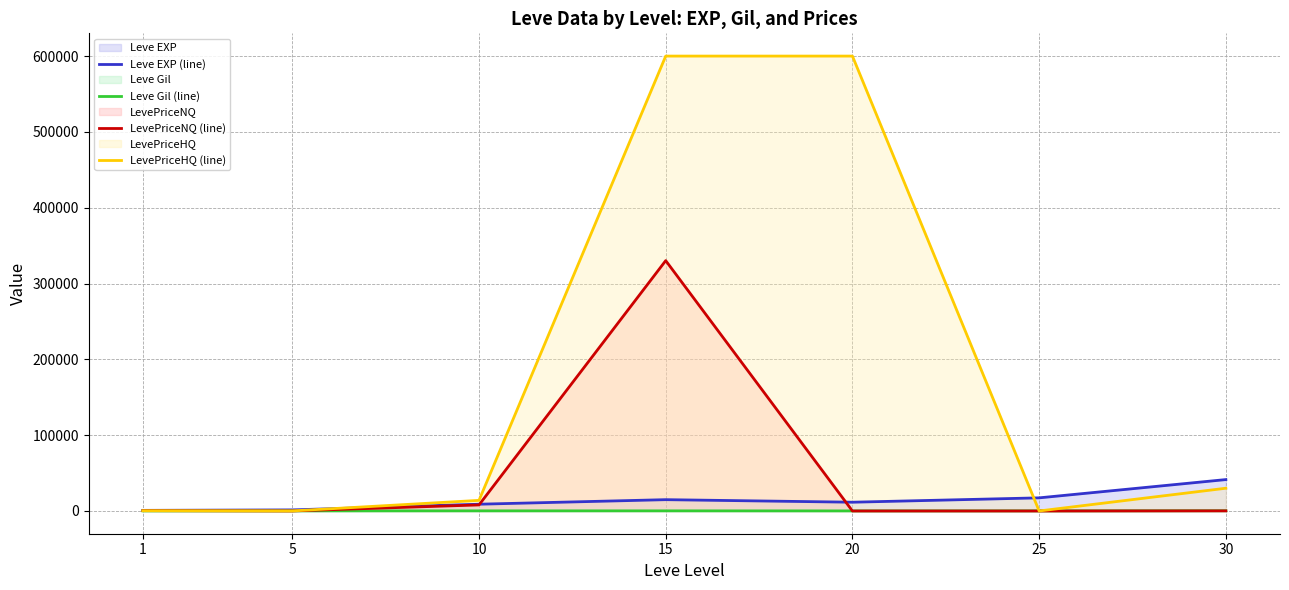

In Leve Gil (line), how many points are lower than both neighbors (excluding endpoints)?

1